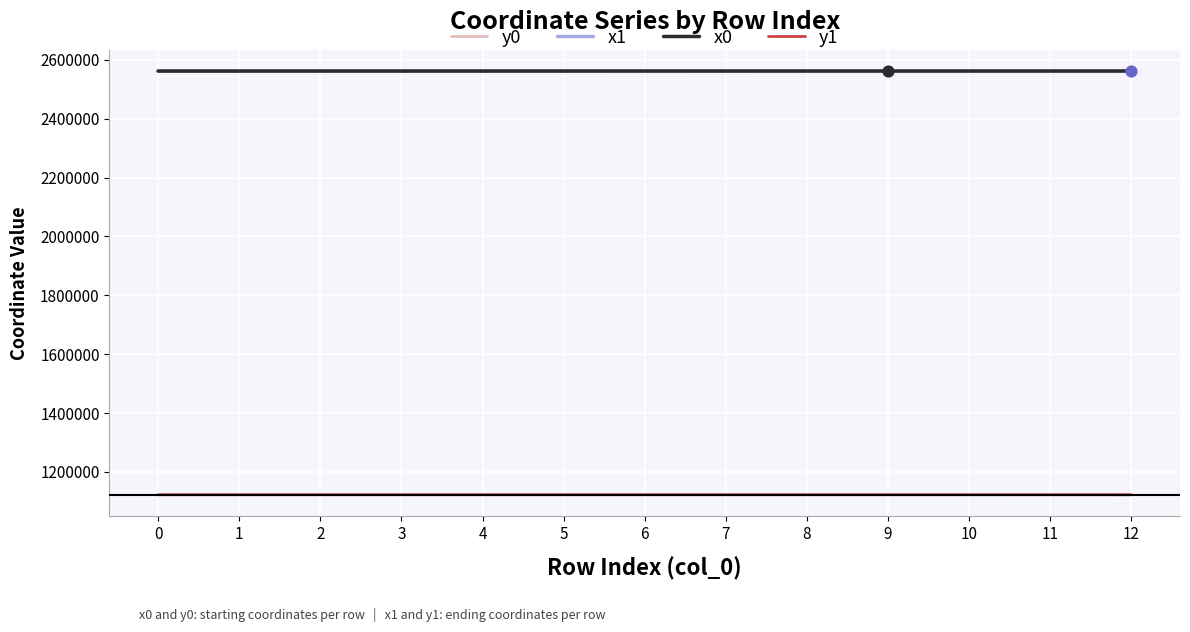

What is the maximum value shown in the chart?

2562161.8